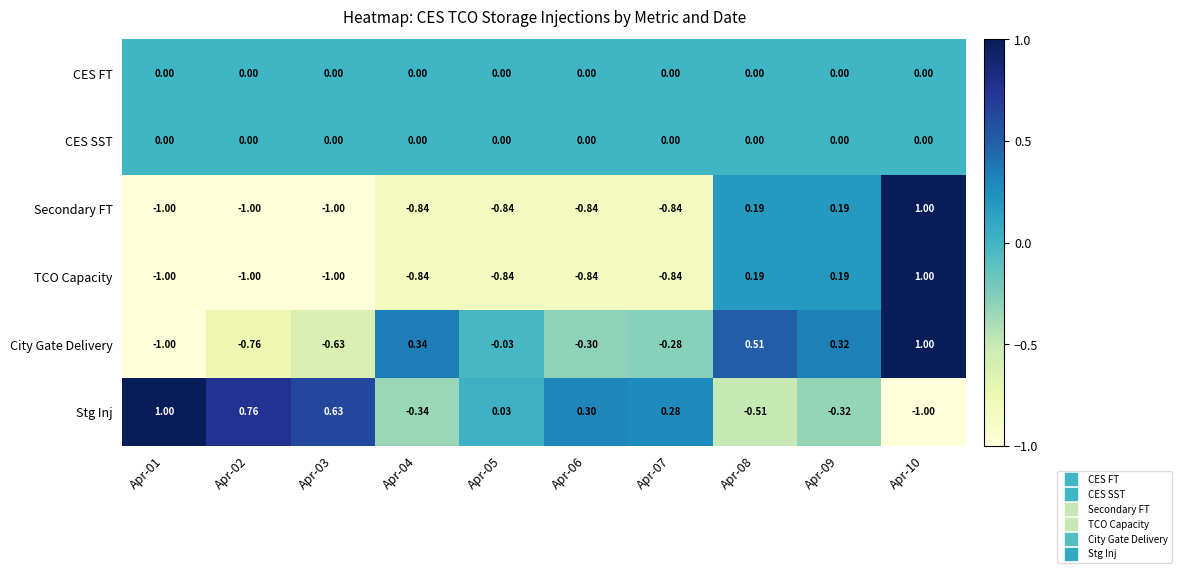

Is the value of Secondary FT at Apr-04 greater than the value of City Gate Delivery at Apr-03?

No